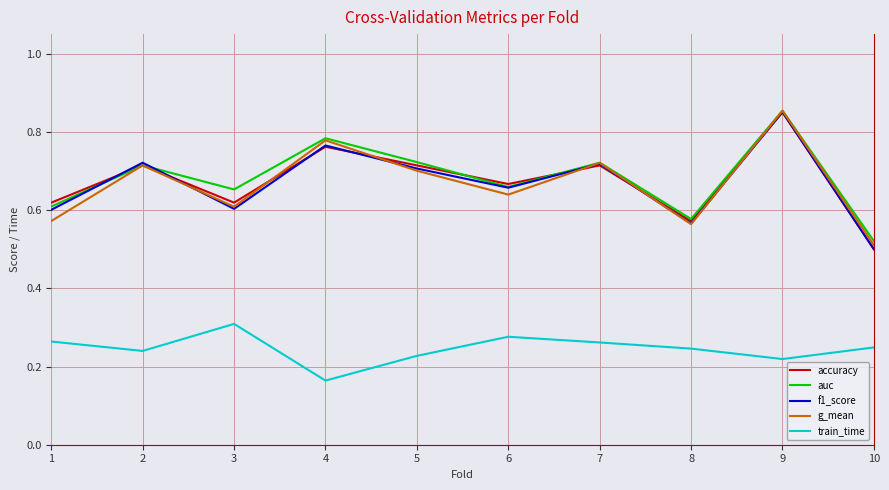

Which category has the lowest value in the f1_score series?

10